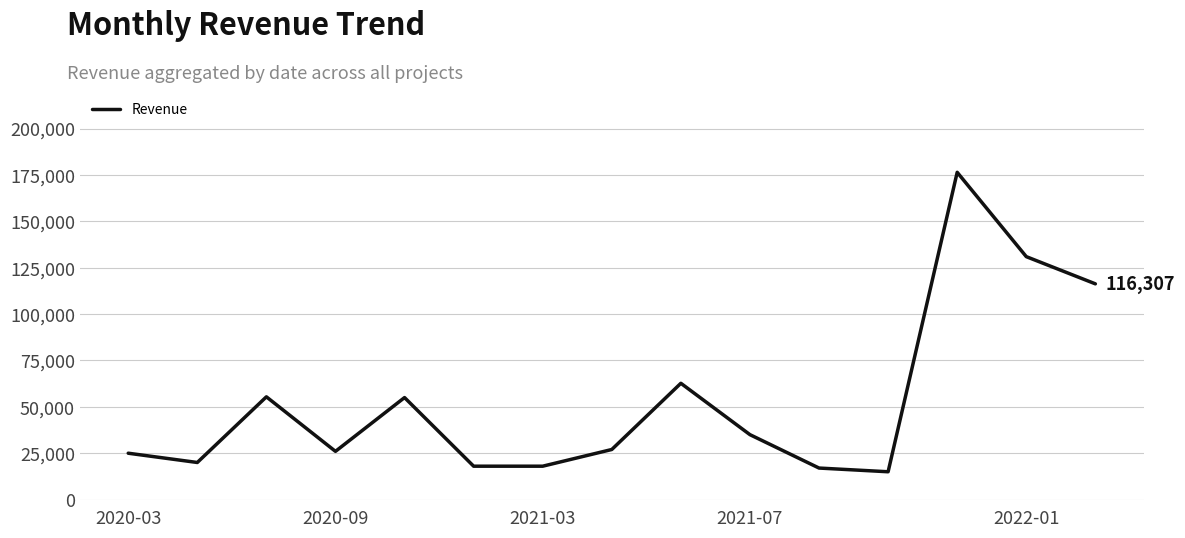

What is the greatest value displayed?

176430